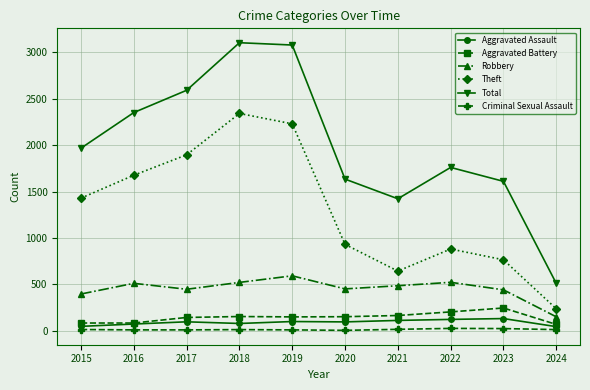

What are all the series names shown in the legend?

Aggravated Assault, Aggravated Battery, Robbery, Theft, Total, Criminal Sexual Assault